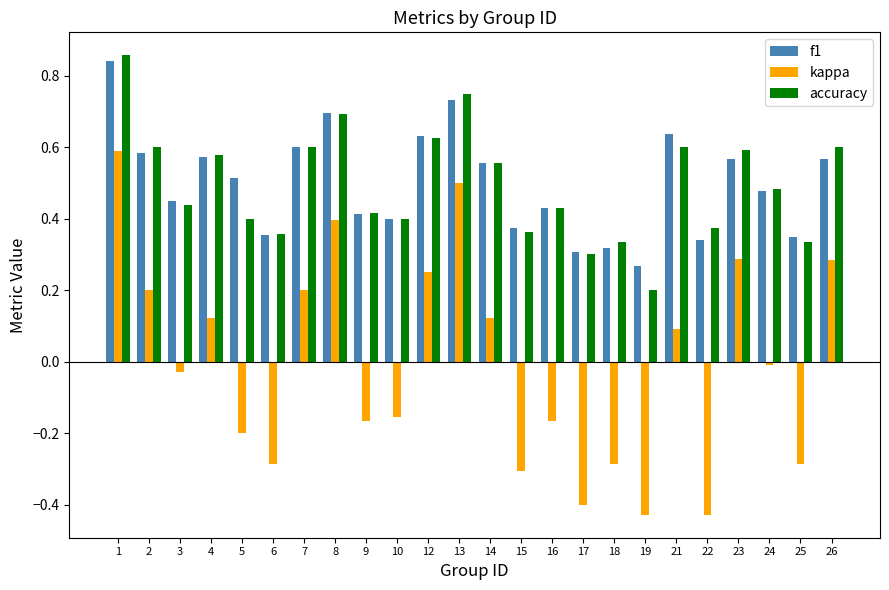

Which series has the largest range (max minus min)?

kappa